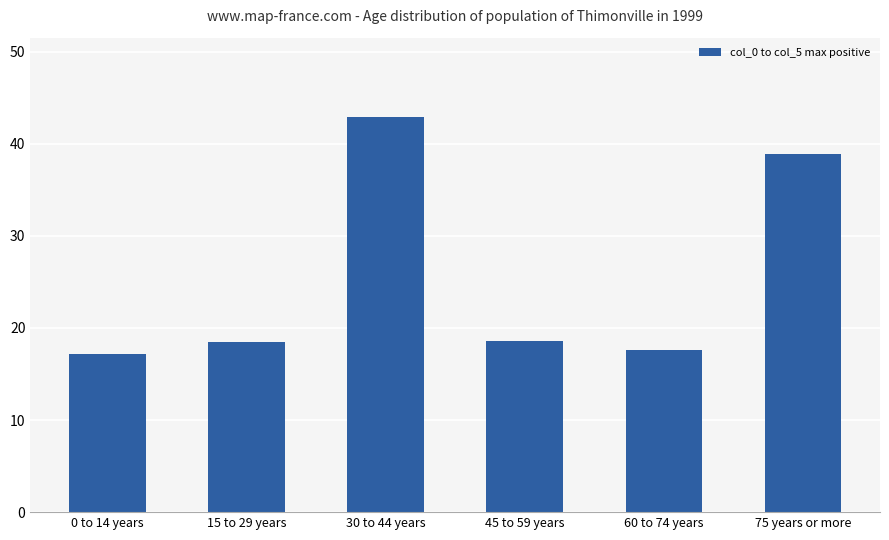

The chart shows a value of 26.7 at 0 to 14 years. True or false?

False